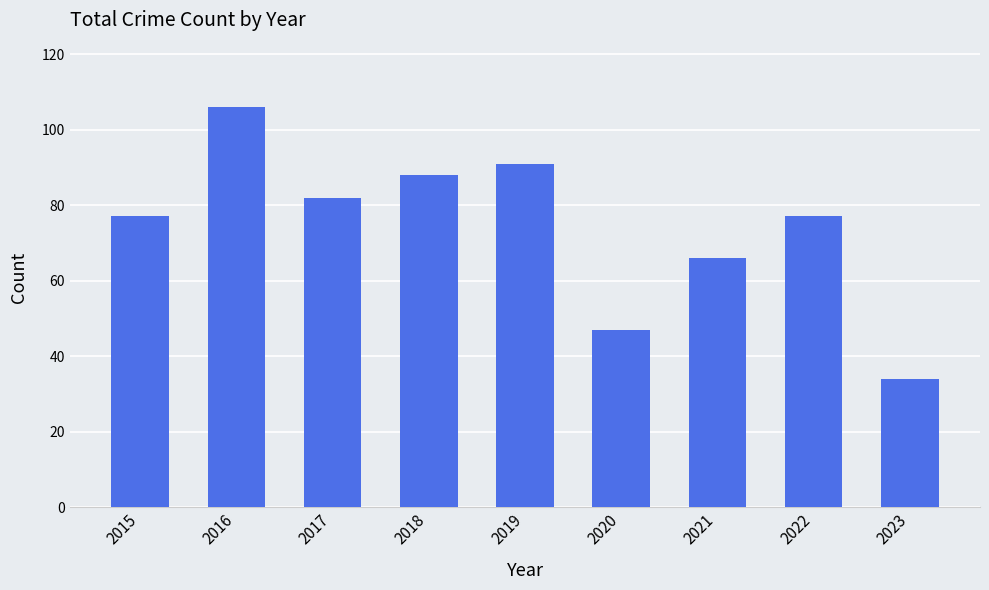

Where is the data nearest to the value 70?

2021